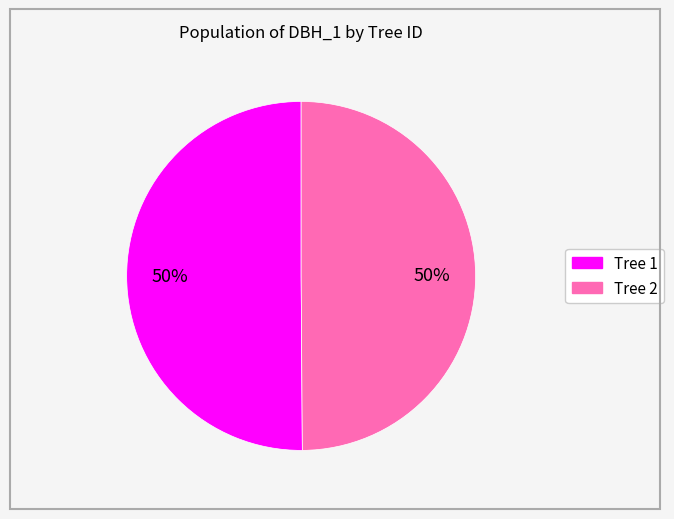

To the nearest percent, what is the average slice percentage?

50%